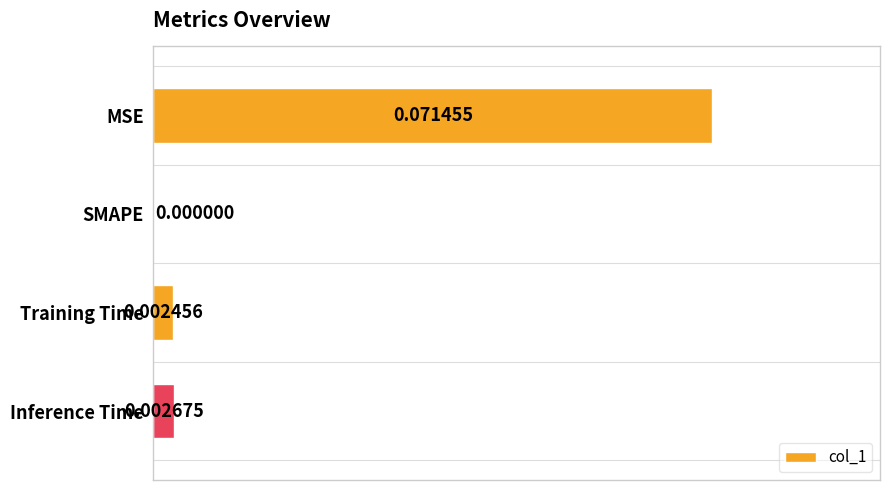

Which has a higher value, SMAPE or Training Time?

Training Time